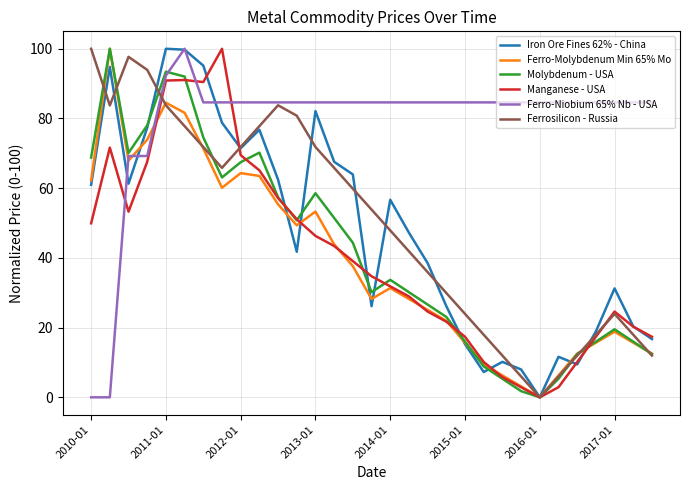

Which series has the largest total across all categories?

Ferro-Niobium 65% Nb - USA